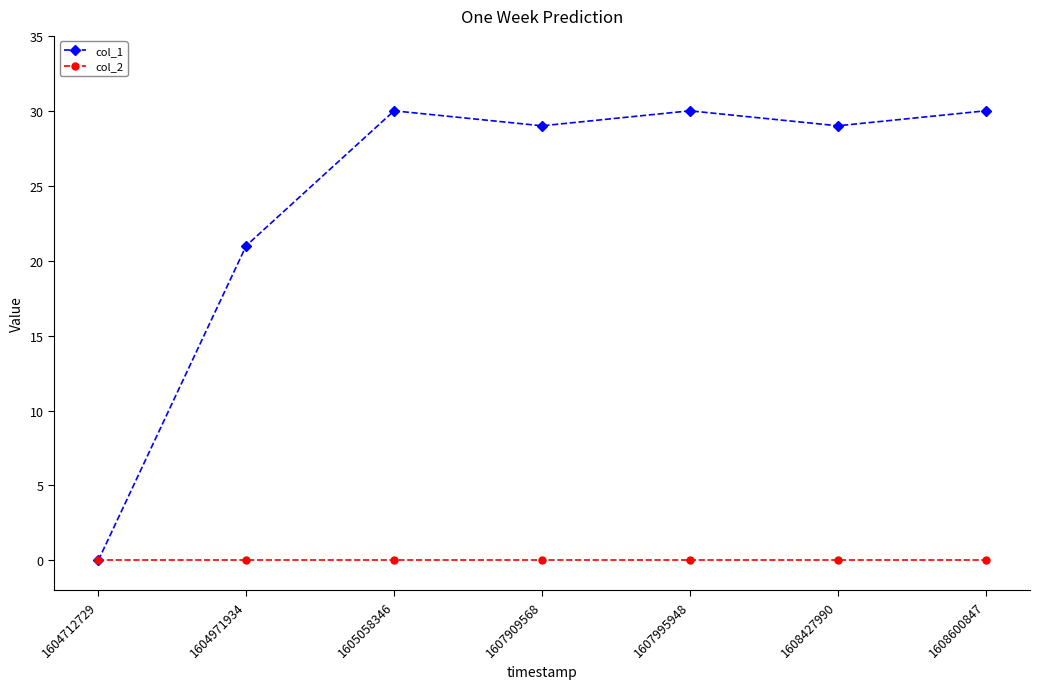

How many distinct data groups are displayed?

2